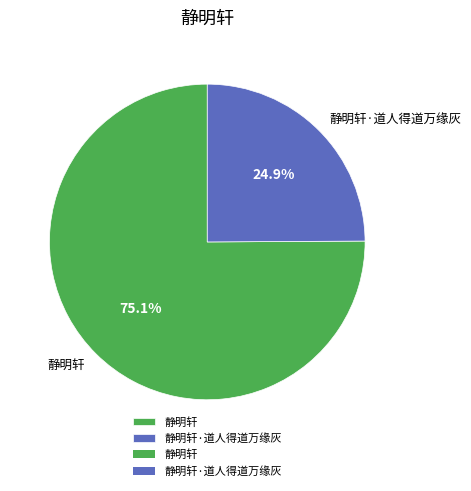

Rank the categories by value from lowest to highest.

静明轩·道人得道万缘灰, 静明轩